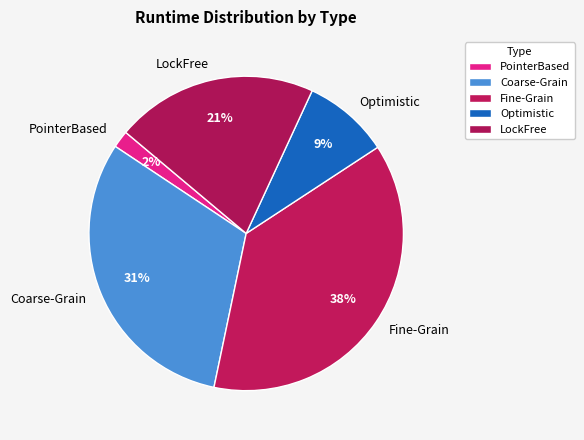

Count the number of slices in the pie.

5